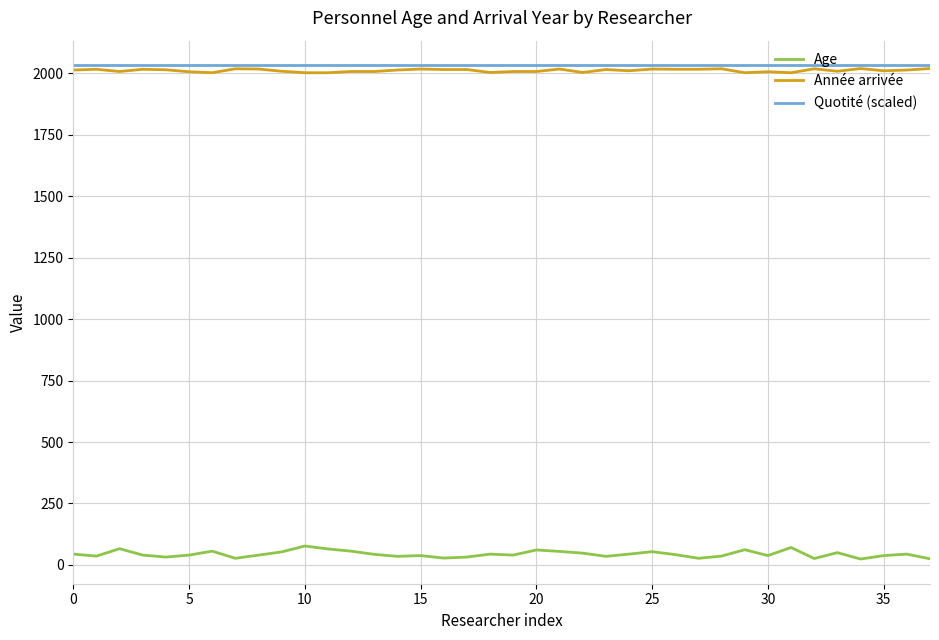

Which series has the widest spread of values?

Age